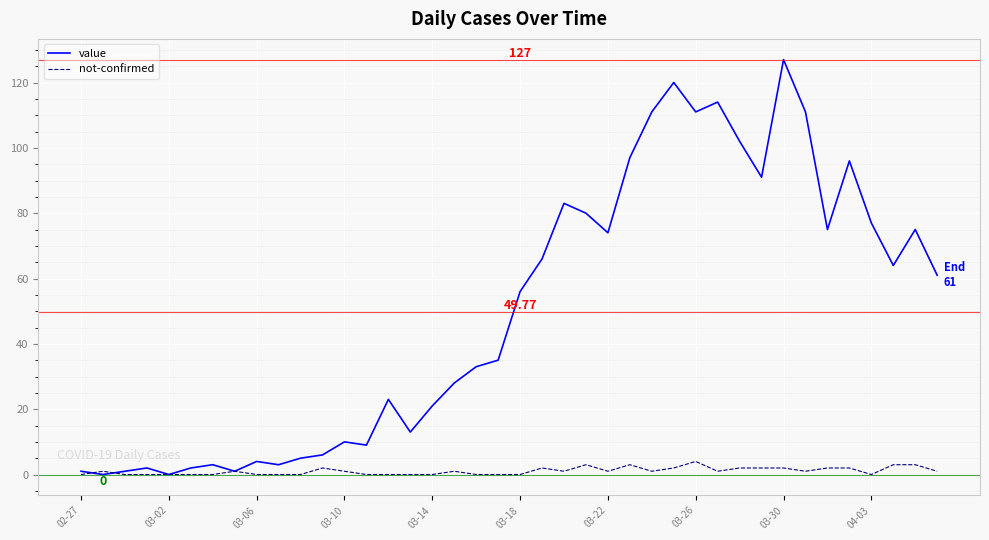

Which series has the widest spread of values?

value